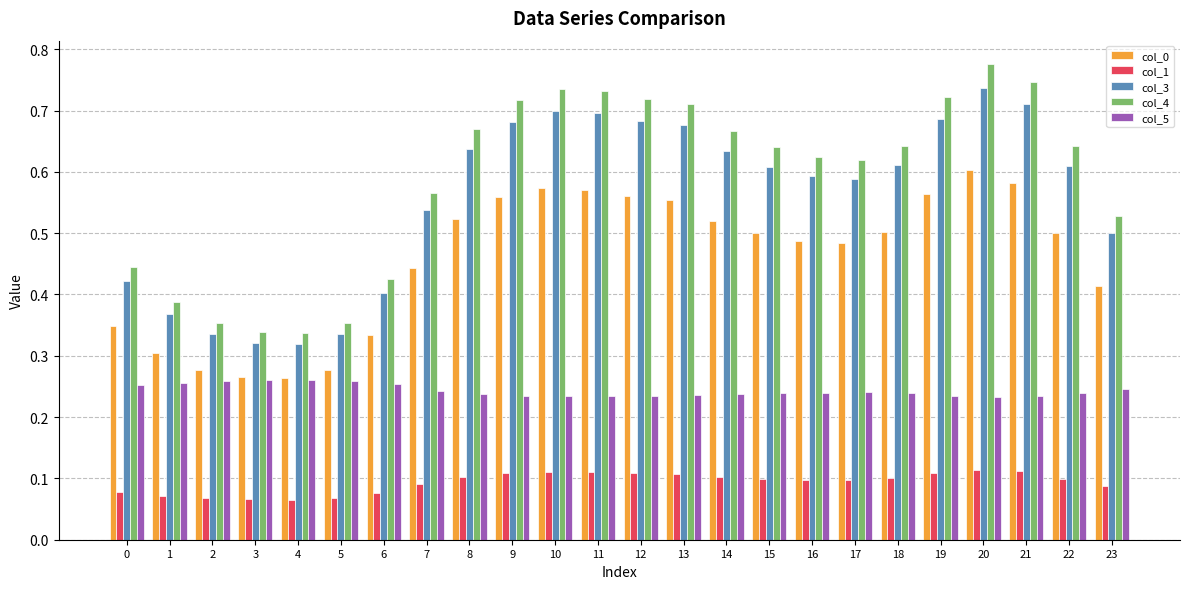

At which category does the chart reach its peak across all series?

20